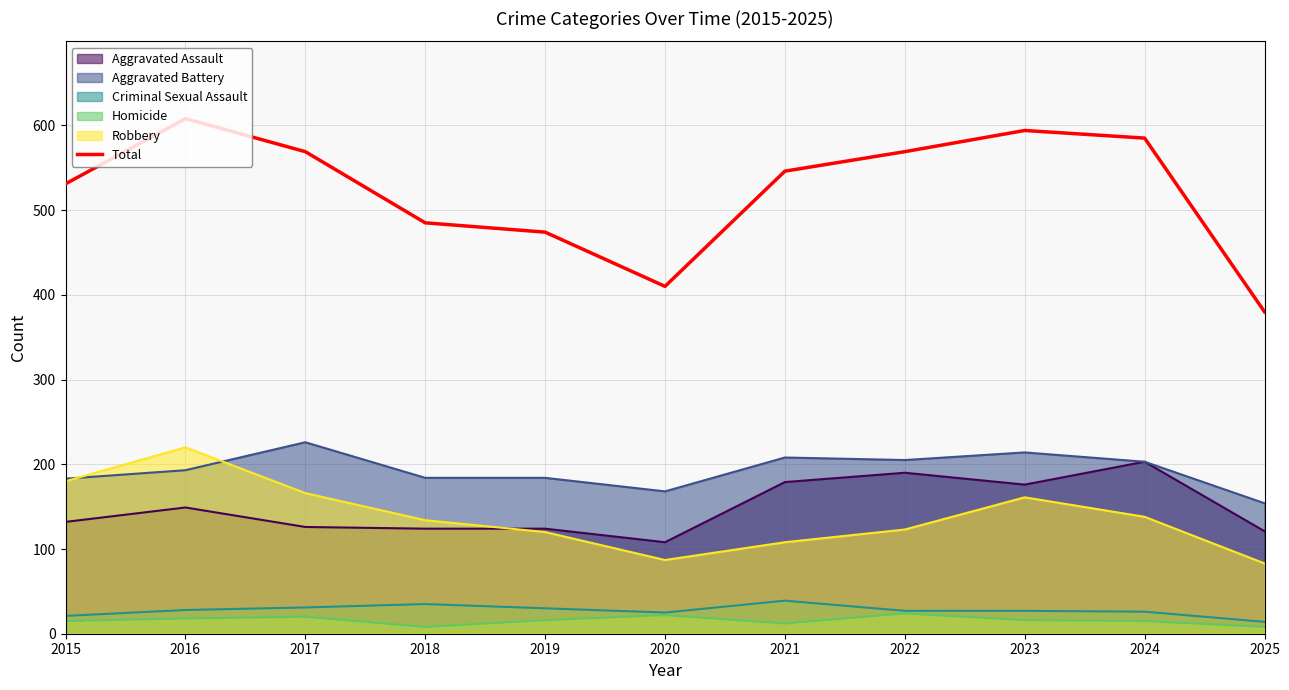

What is the value of the 3rd point from the left?

569